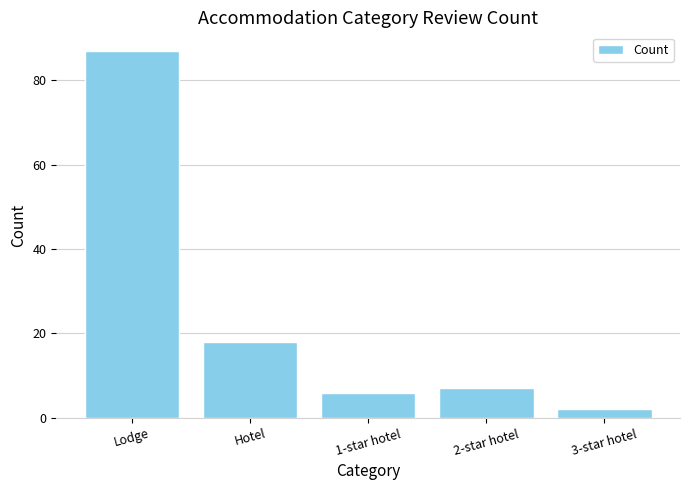

Which category has the highest value across all series?

Lodge